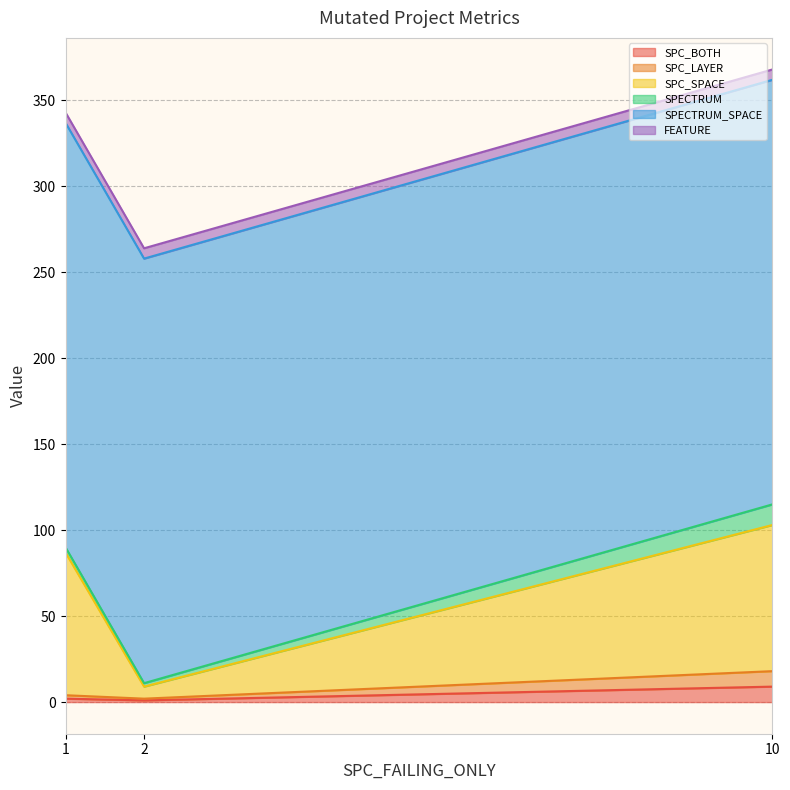

Which has a higher value, 1 or 2?

1